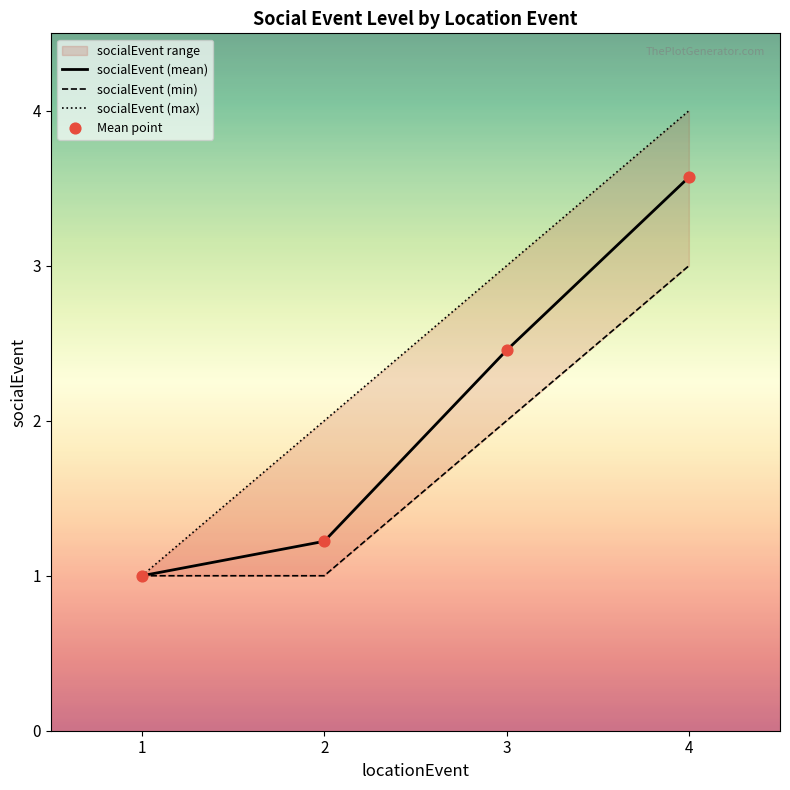

At how many categories does at least one series exceed 3?

1